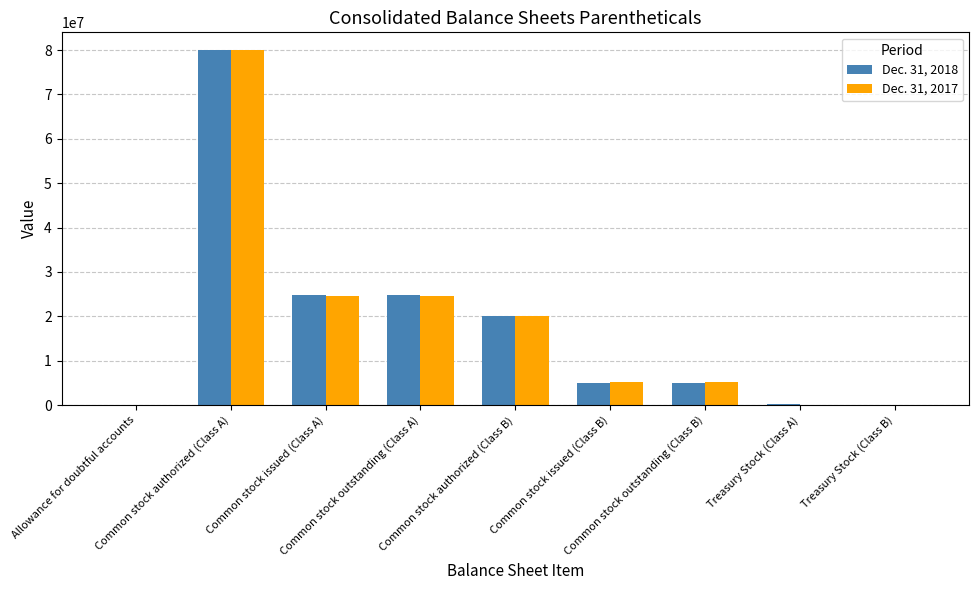

What is the maximum value shown in the chart?

80000000